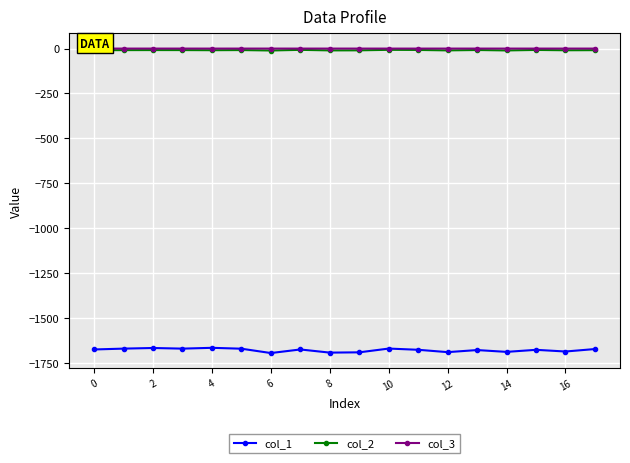

What is the minimum value shown in the chart?

-1695.2